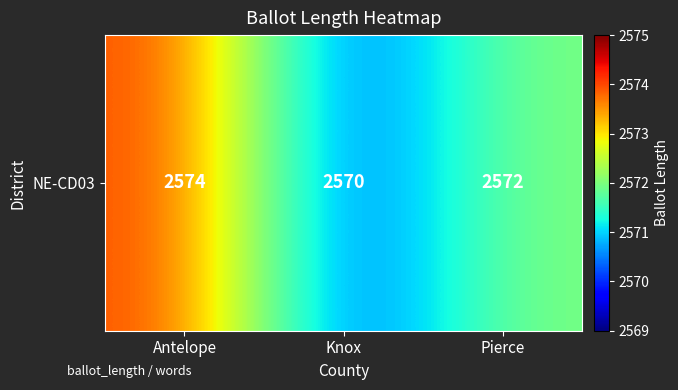

What is the difference between the values at Pierce and Antelope?

2